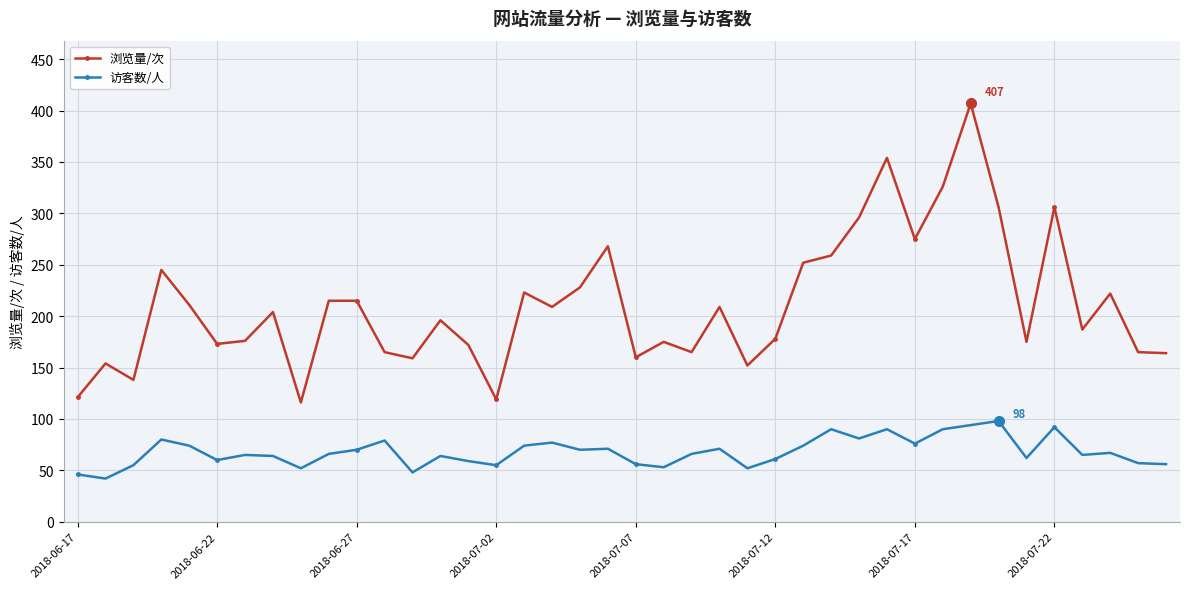

What is the highest value of the 访客数/人 series?

98